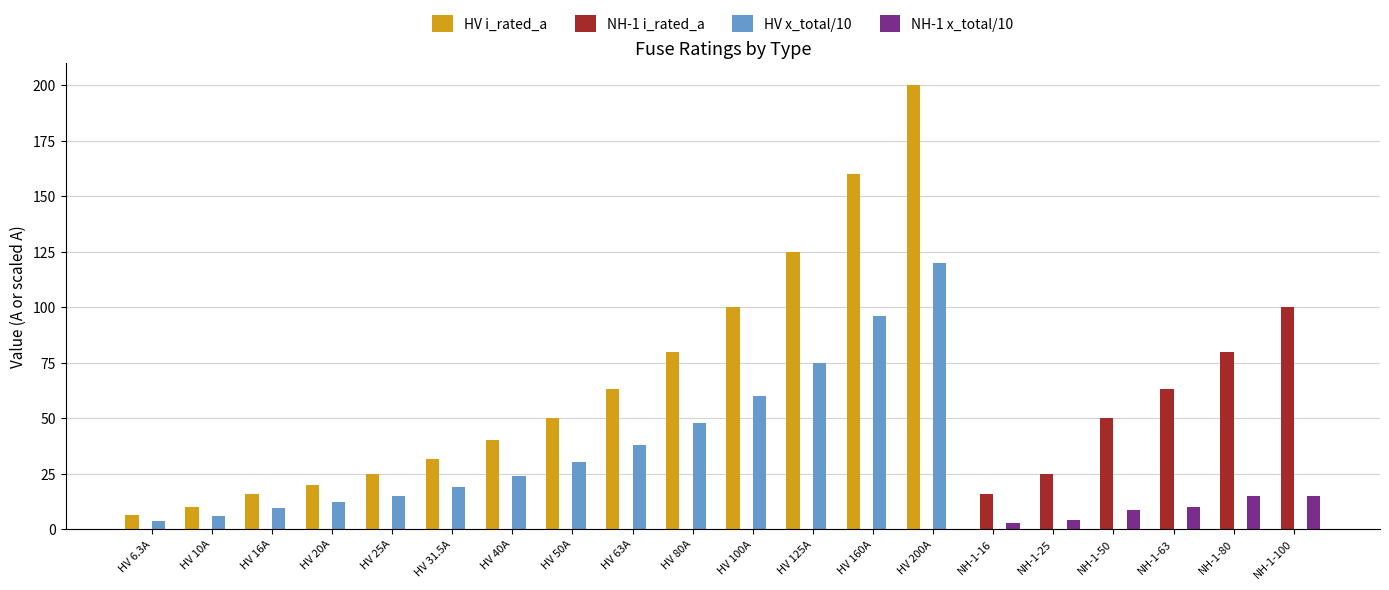

Which series has the widest spread of values?

HV i_rated_a